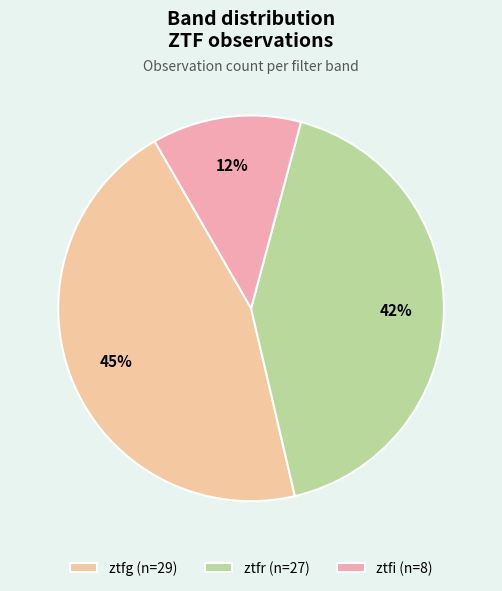

To the nearest percent, what percentage of the pie is ztfg?

45%